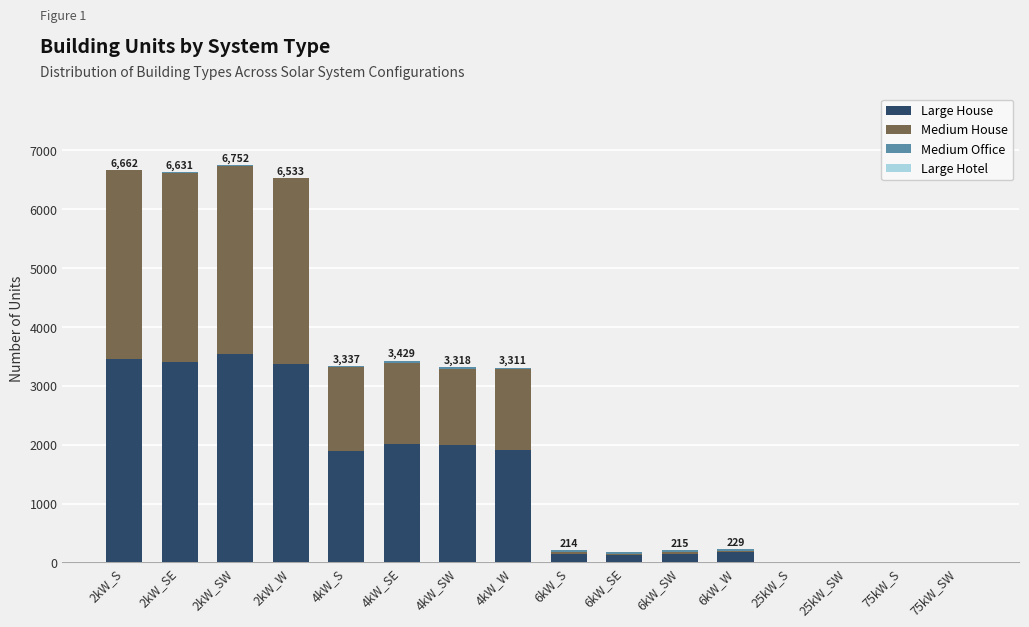

Count the number of data series in this chart.

4